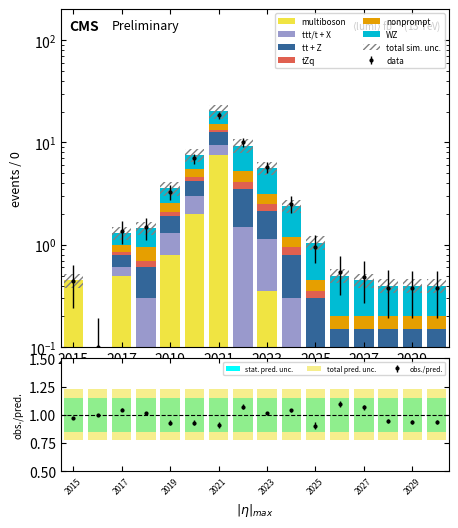

What is the total value across all series at 2029?

0.4